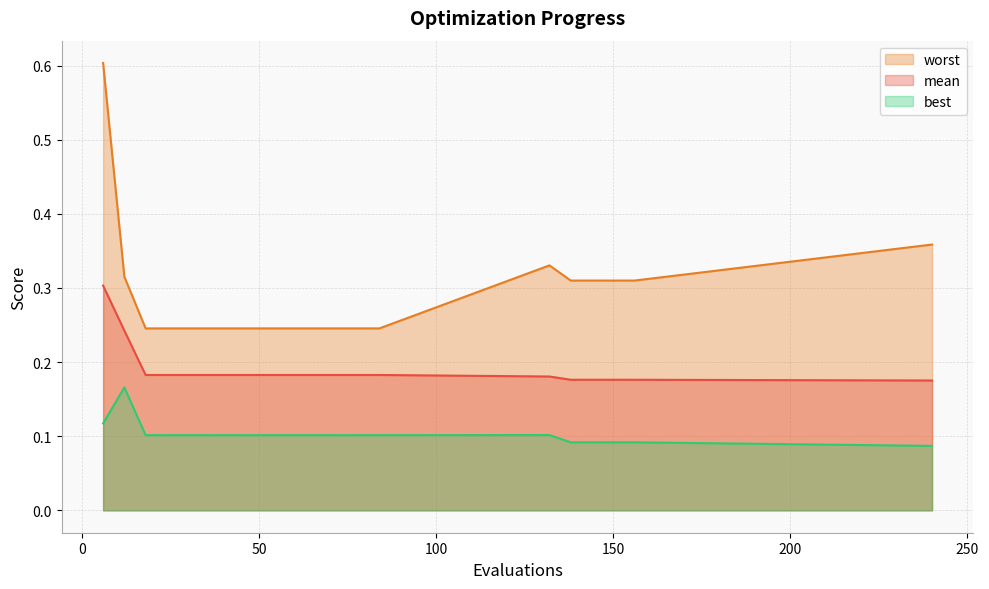

True or false: worst and mean cross at least once.

False